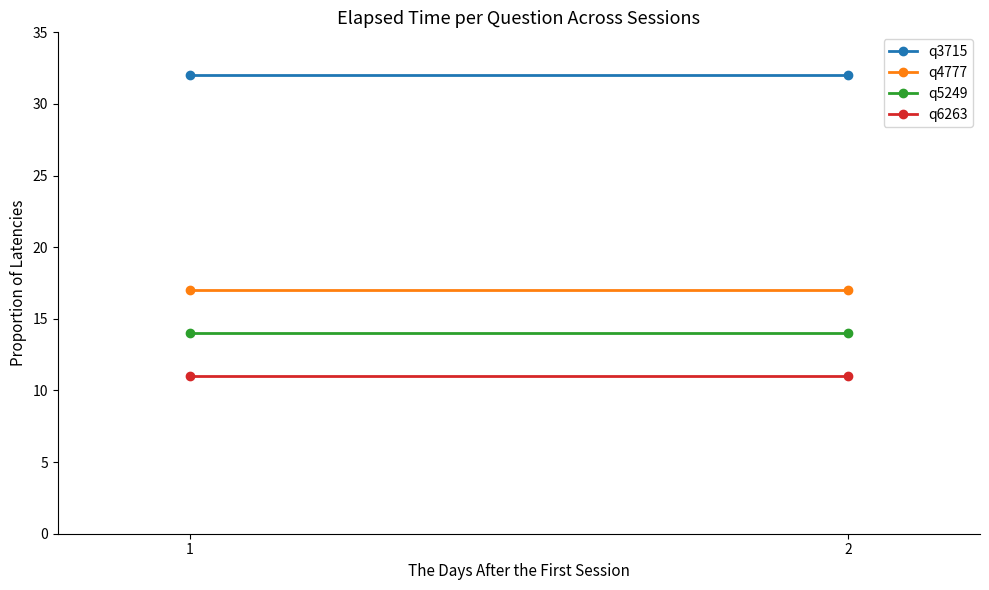

Reading left to right, what are all the values shown in this chart?

q3715: 32	32
q4777: 17	17
q5249: 14	14
q6263: 11	11